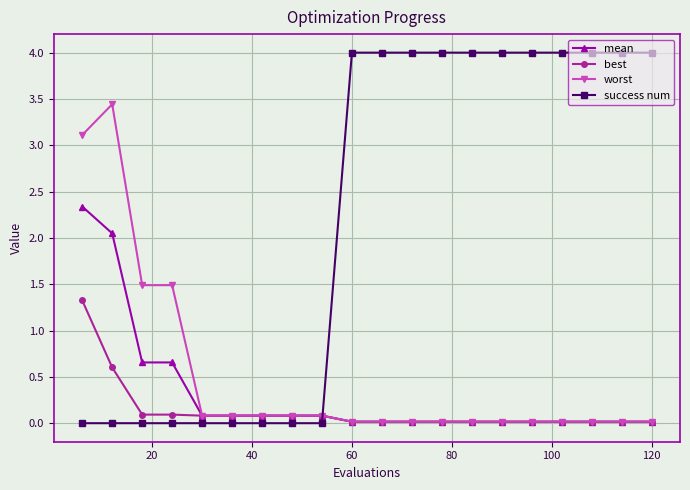

How many lines are shown in the chart?

4